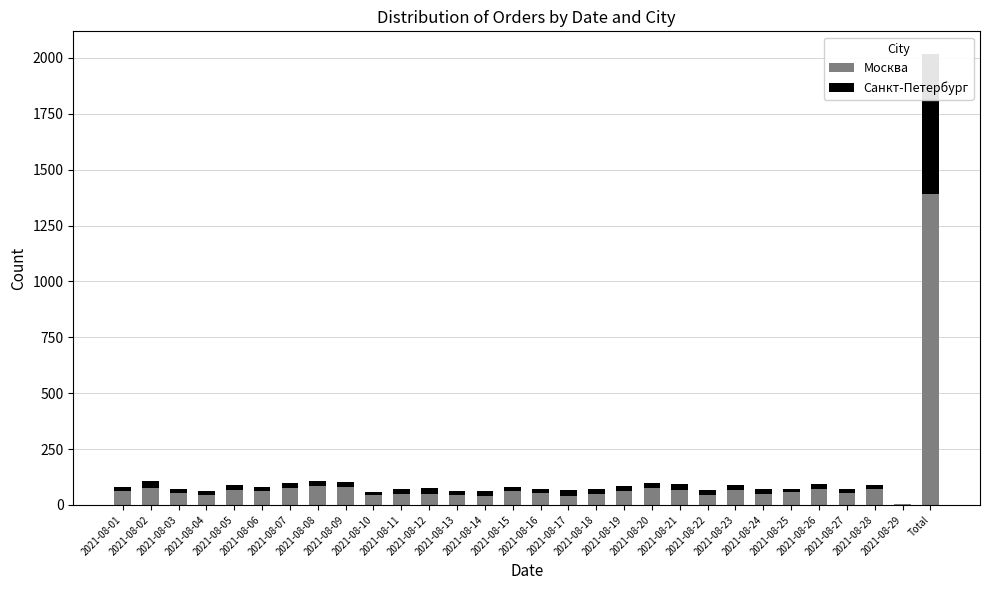

How many bars are there in each group?

2